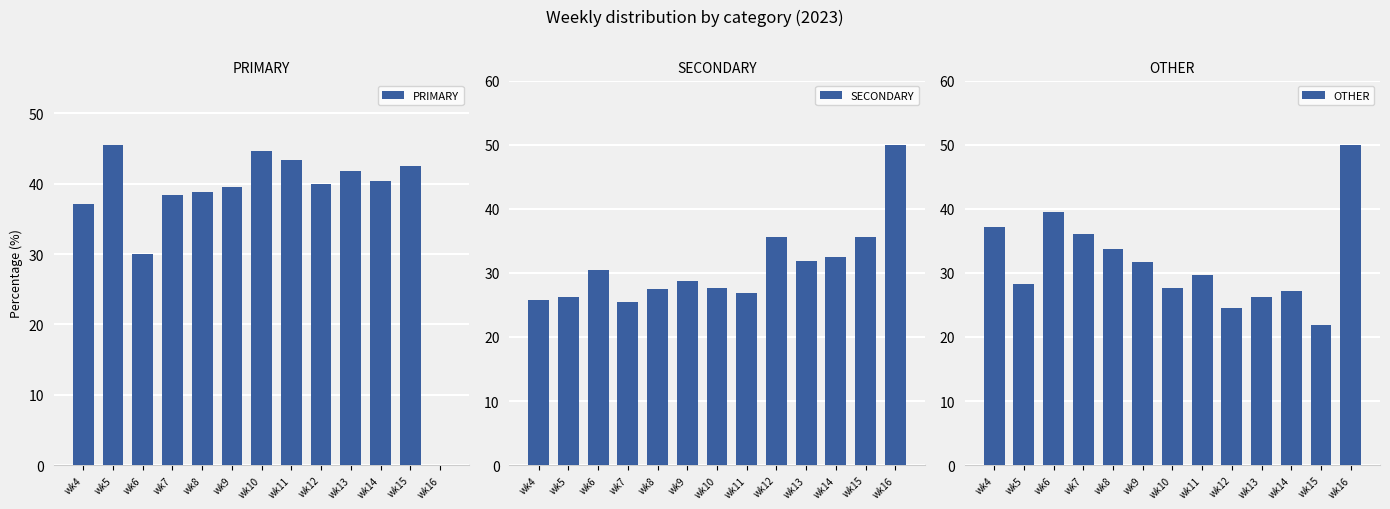

Is the value of OTHER at wk16 greater than the value of SECONDARY at wk16?

No